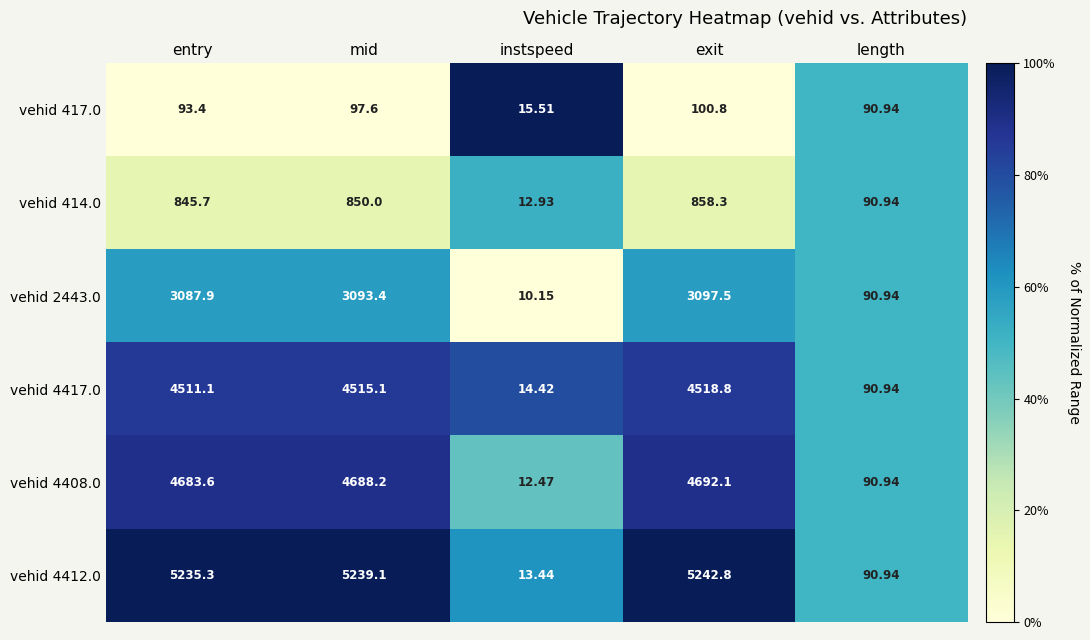

Where does the vehid 414.0 series first go above 845?

entry